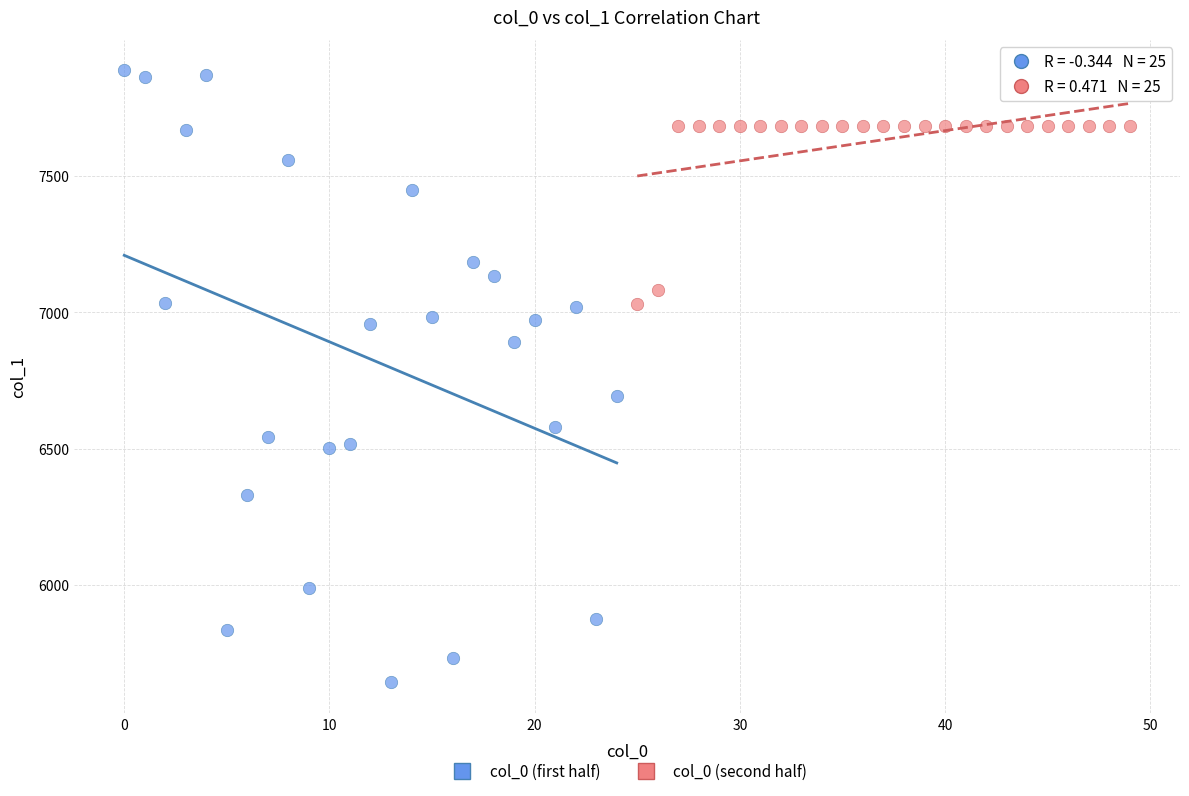

Which series has the largest Y range (max minus min)?

col_0 (first half)